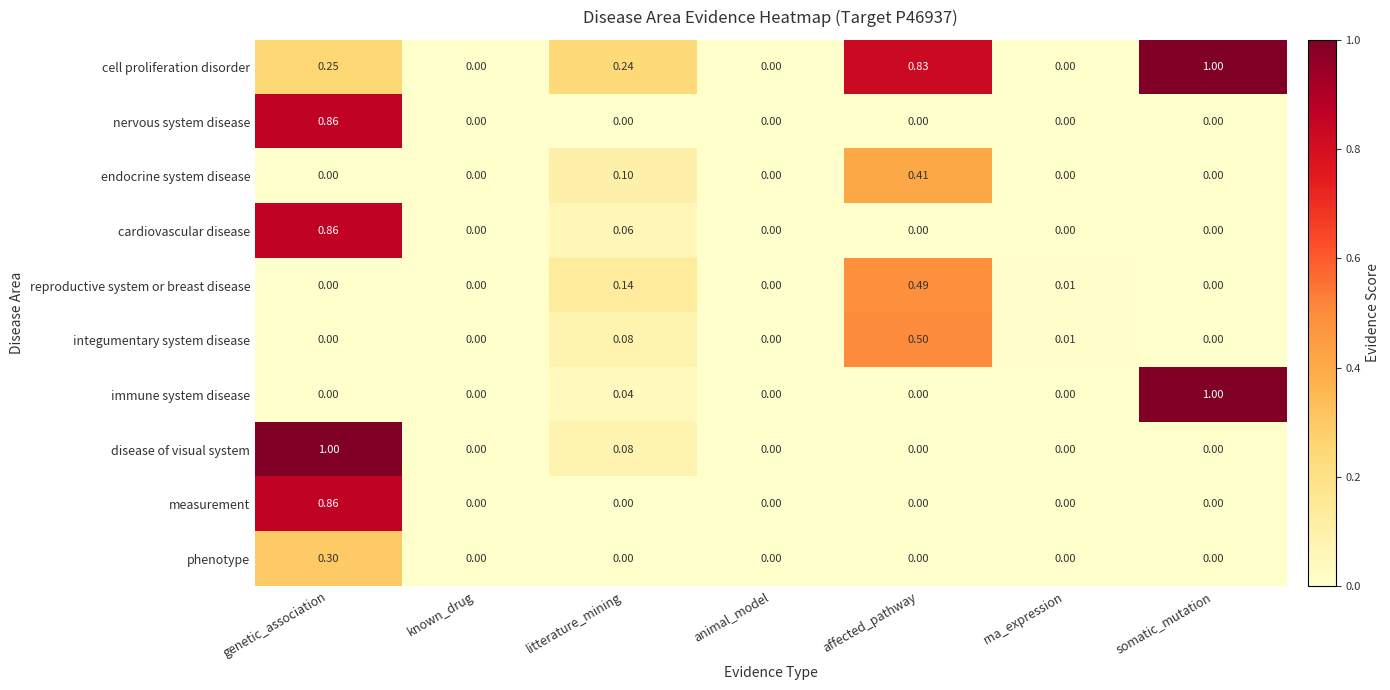

Which series changed the most between genetic_association and rna_expression?

disease of visual system